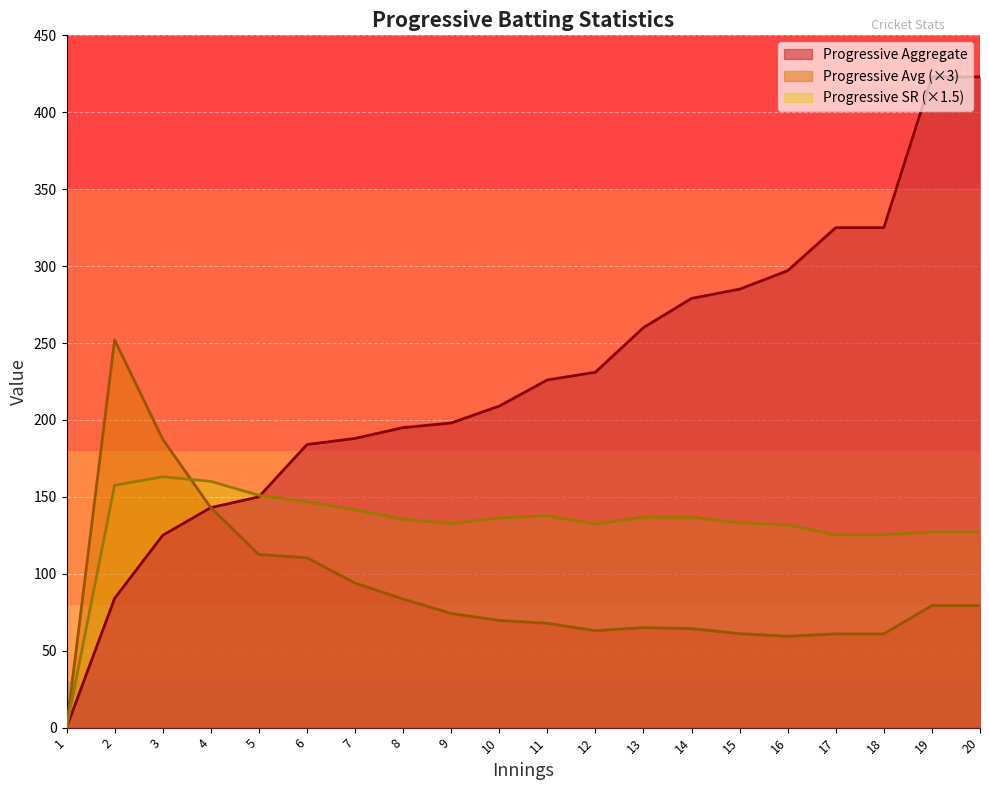

How many lines are shown in the chart?

3